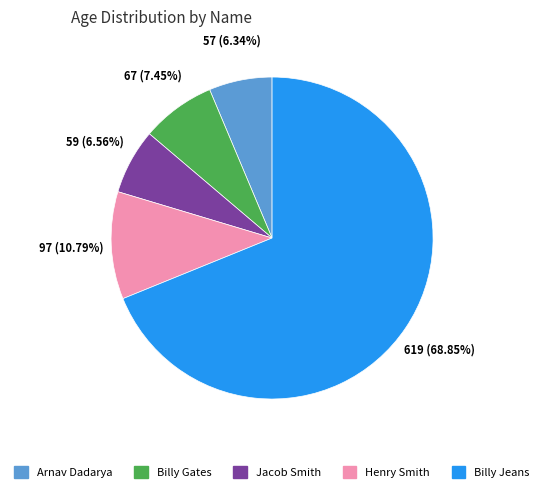

What is the largest slice in the pie chart?

Billy Jeans